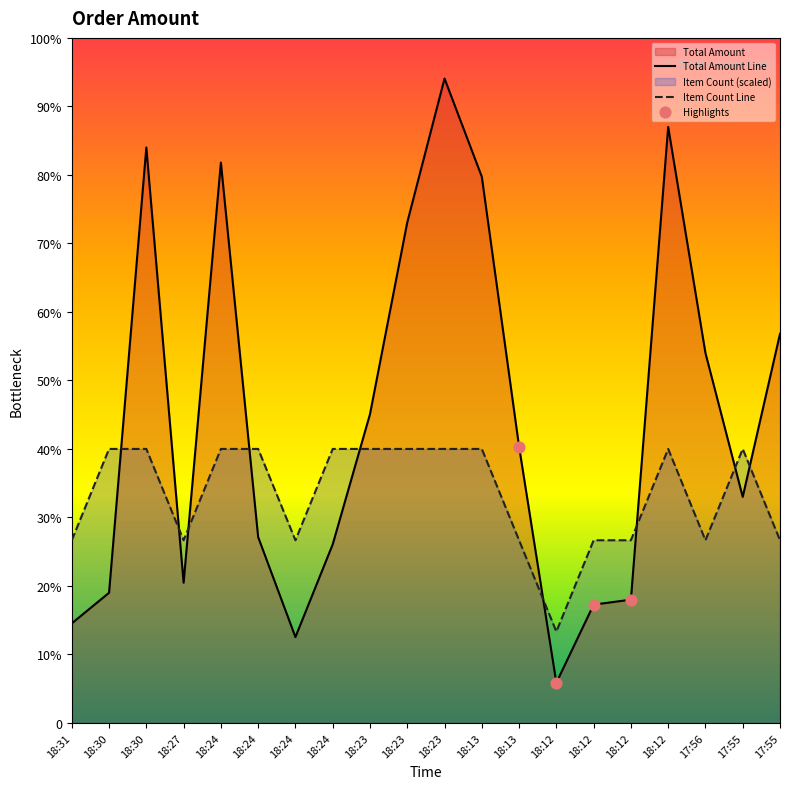

At how many categories does at least one series exceed 574?

14